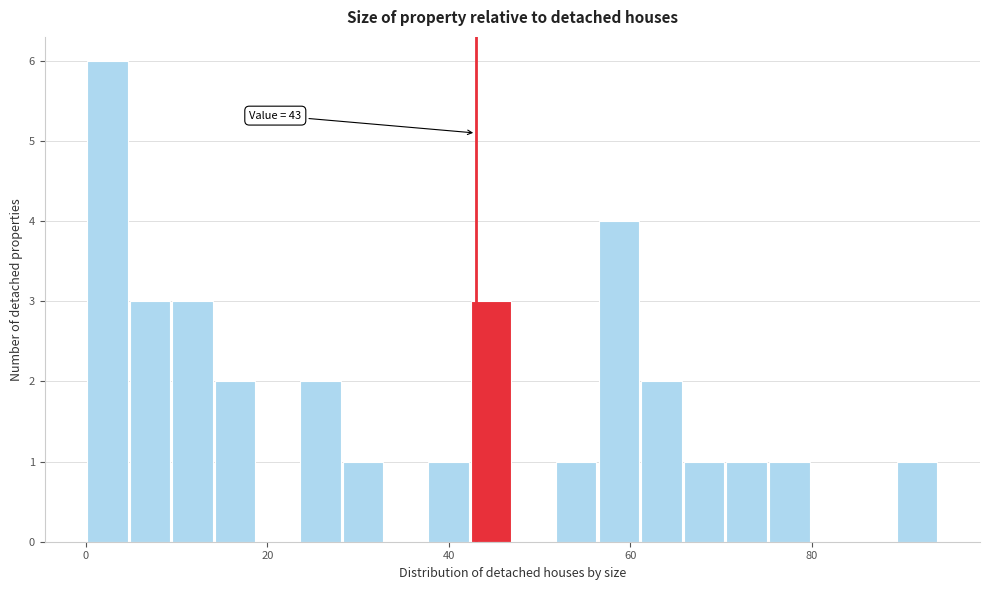

Around what value on the x-axis is the tallest bar? Give the approximate position of its centre, as read against the axis.

2